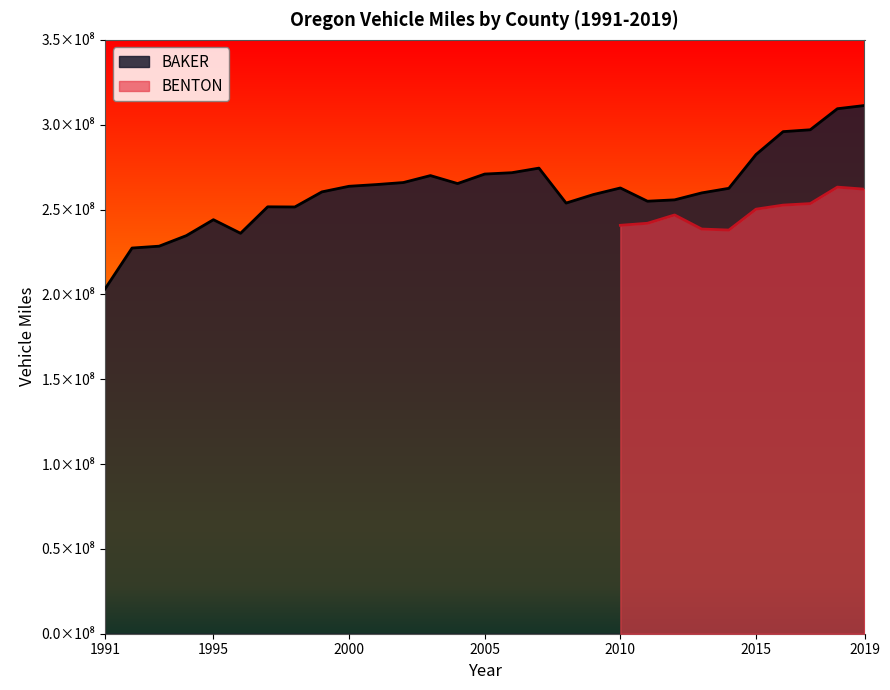

What is the change in value from 1998 to 2019?

+59800000